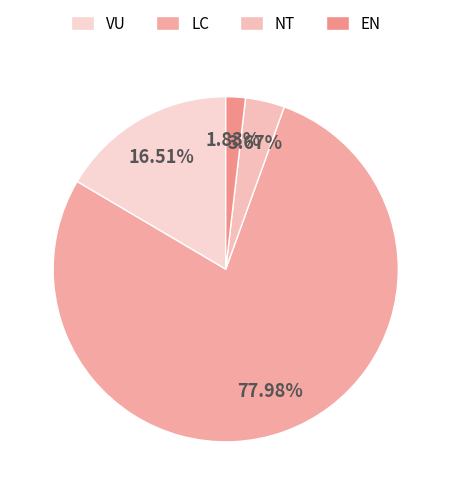

Is there a majority slice in this chart?

Yes